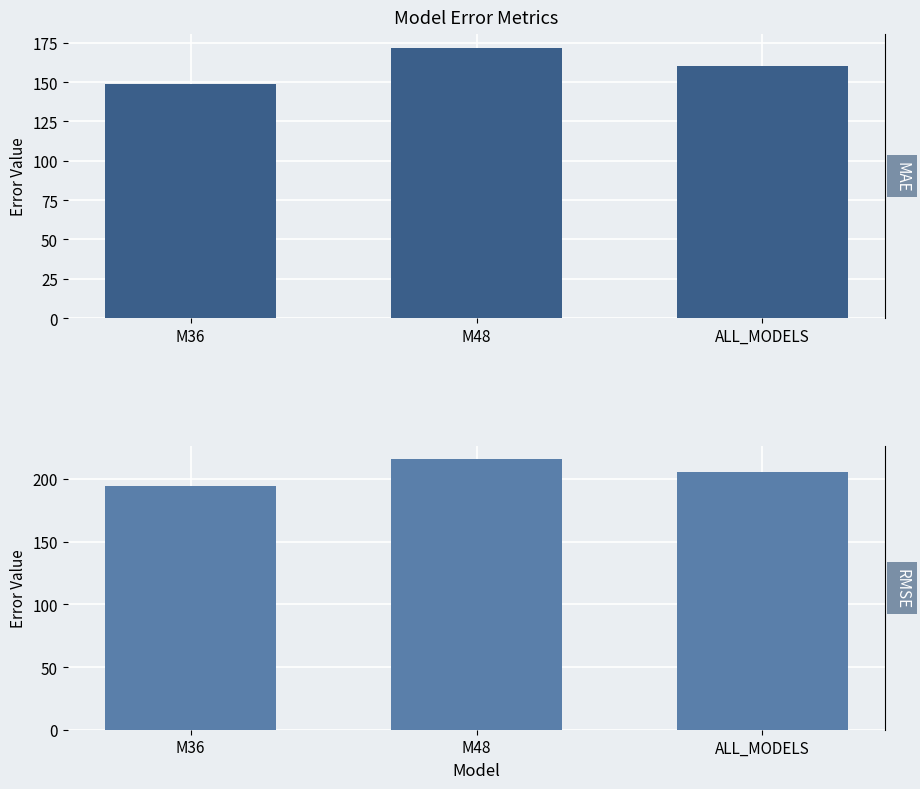

Reading left to right, extract all data points from this chart.

MAE: M36=149.1	M48=171.9	ALL_MODELS=160.5
RMSE: M36=194.6	M48=215.6	ALL_MODELS=205.4